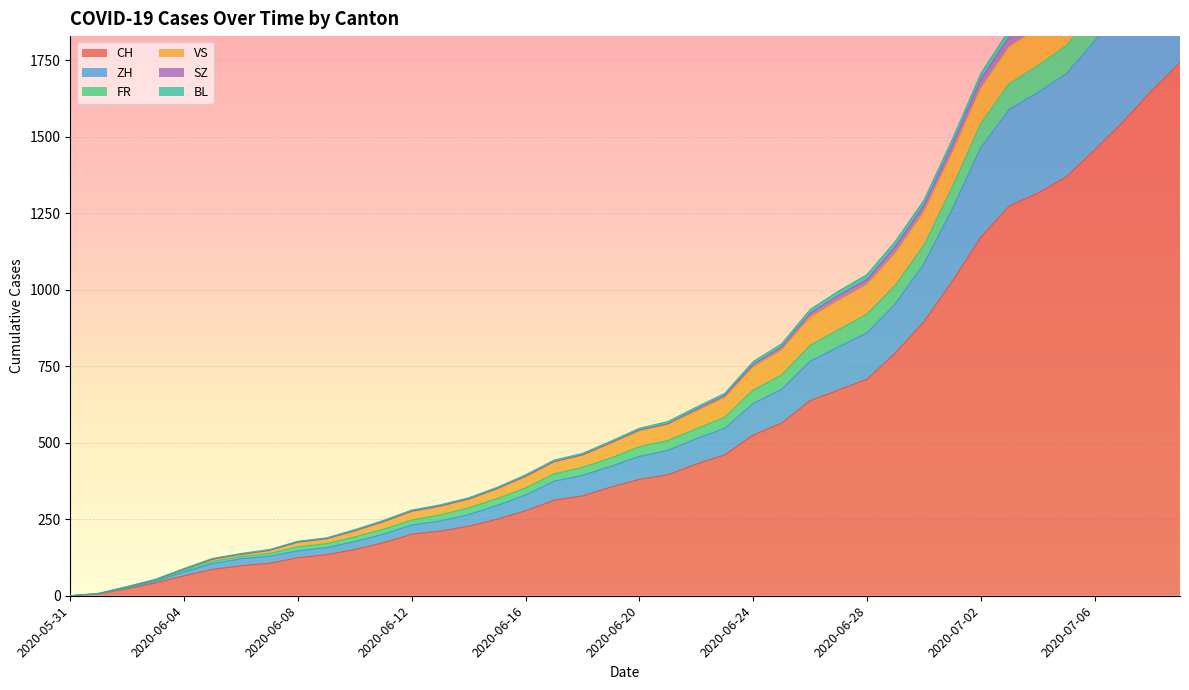

True or false: FR has a value of 165 at 2020-06-18.

False